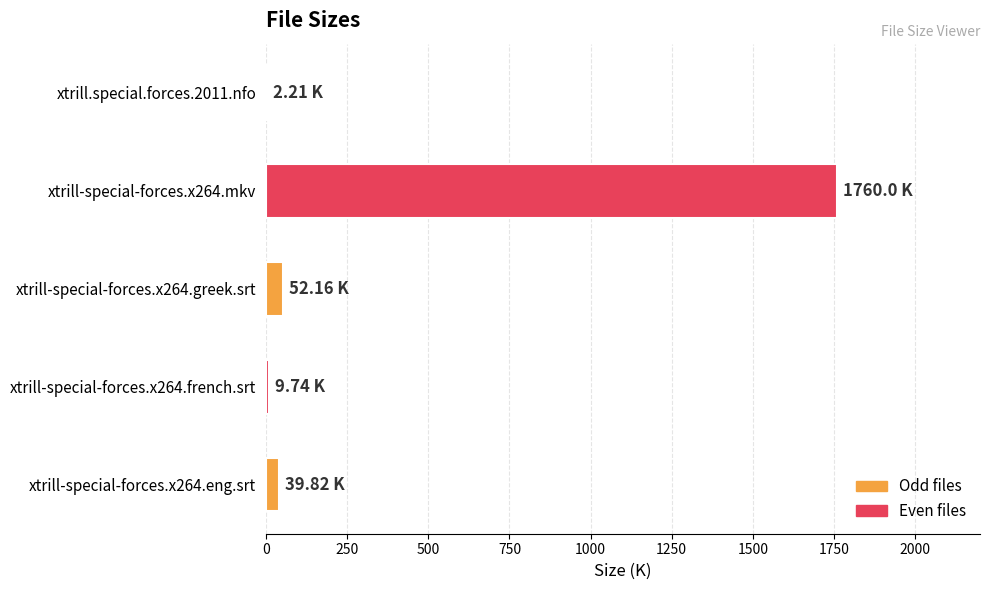

What is the change in value from xtrill-special-forces.x264.mkv to xtrill-special-forces.x264.greek.srt?

-1707.8